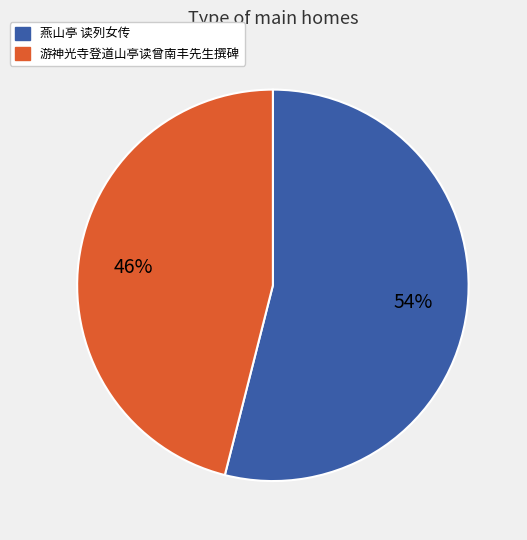

Which category has the biggest portion of the pie?

燕山亭 读列女传